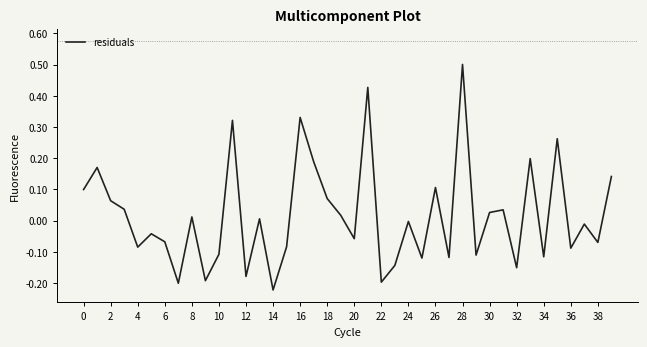

What is the difference between the maximum and minimum values?

0.7